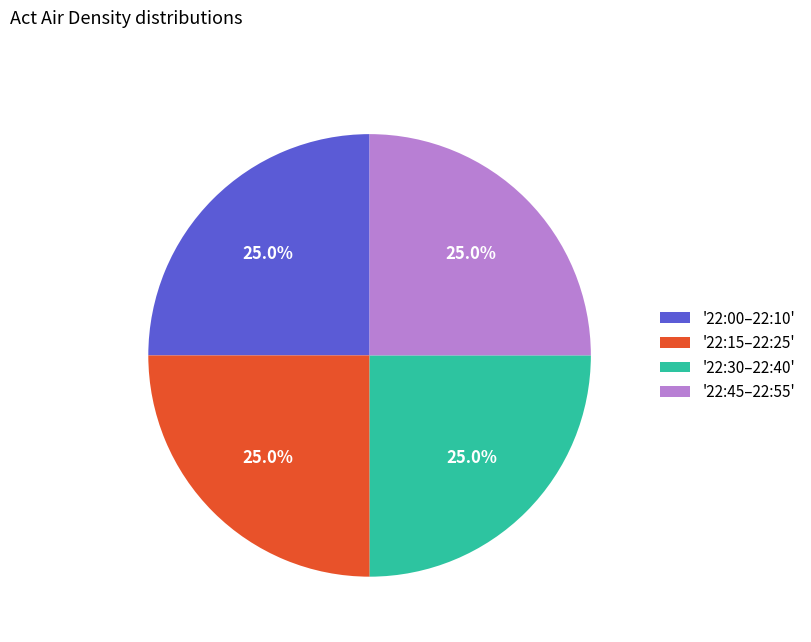

What portion of the pie excludes '22:45–22:55'?

75.0%